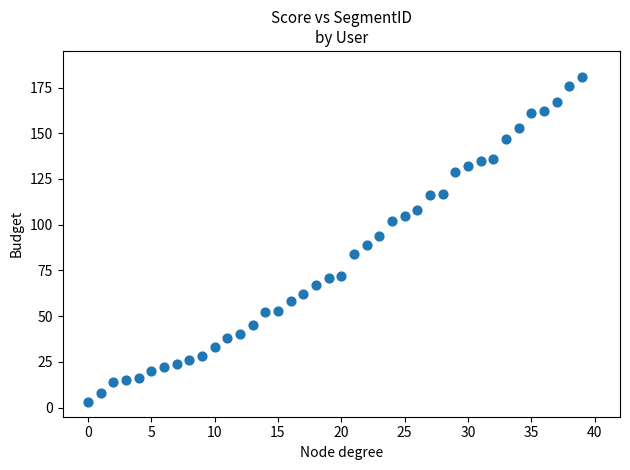

What is the range of Y values (max minus min)?

178